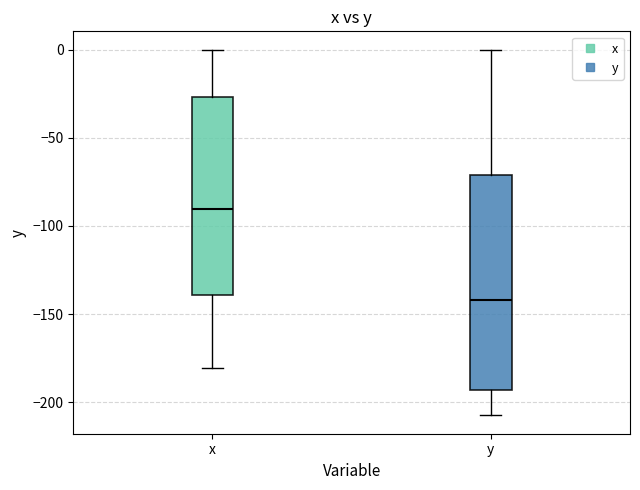

Reading left to right, read every box against the y-axis: the position of its median line, the range the box covers, and the ends of its whiskers. The values are not printed on the chart, so give them approximately, as read against the axis.

x: median -90, box -140 to -25, whiskers -180 to 0
y: median -140, box -195 to -70, whiskers -205 to 0